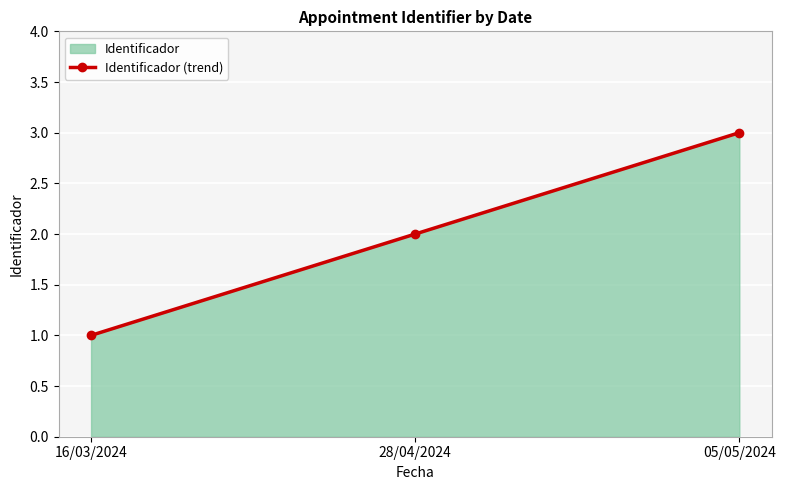

The chart shows a value of 2 at 16/03/2024. True or false?

False